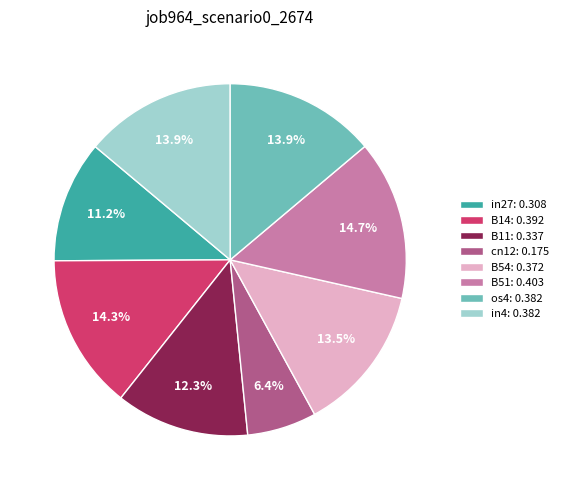

Do cn12: 0.175 and os4: 0.382 together represent more than half of the pie?

No